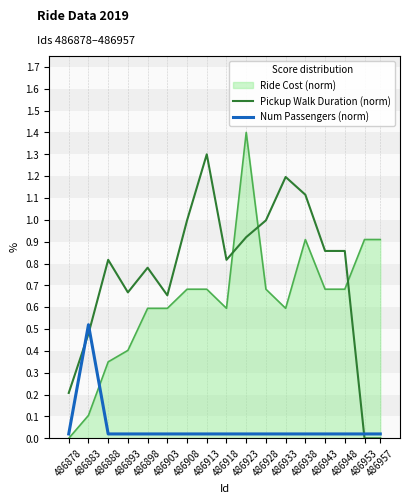

Rank the series by their maximum value, from lowest to highest.

Num Passengers (norm), Pickup Walk Duration (norm), Ride Cost (norm)